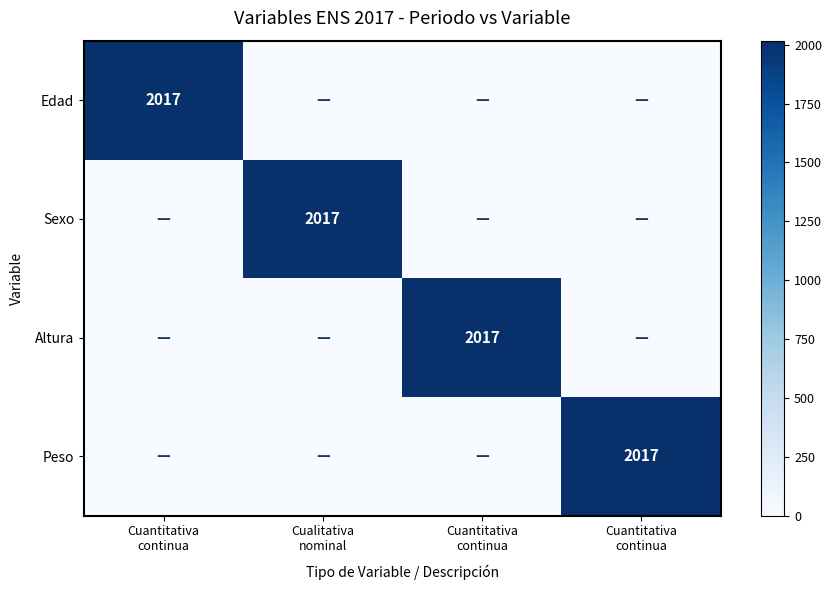

Which series has the largest total across all categories?

Edad